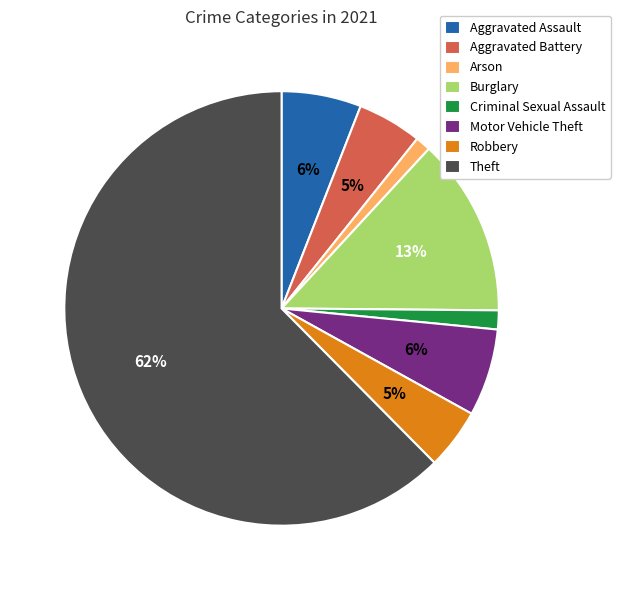

The Aggravated Assault slice represents 1% of the pie. True or false?

False